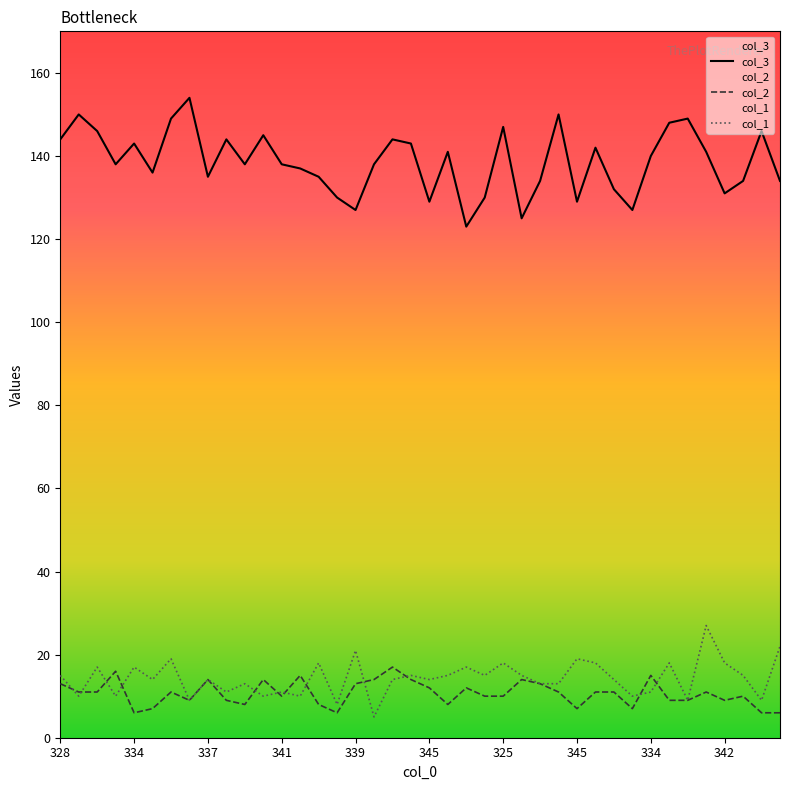

True or false: col_3 and col_2 intersect in this chart.

False